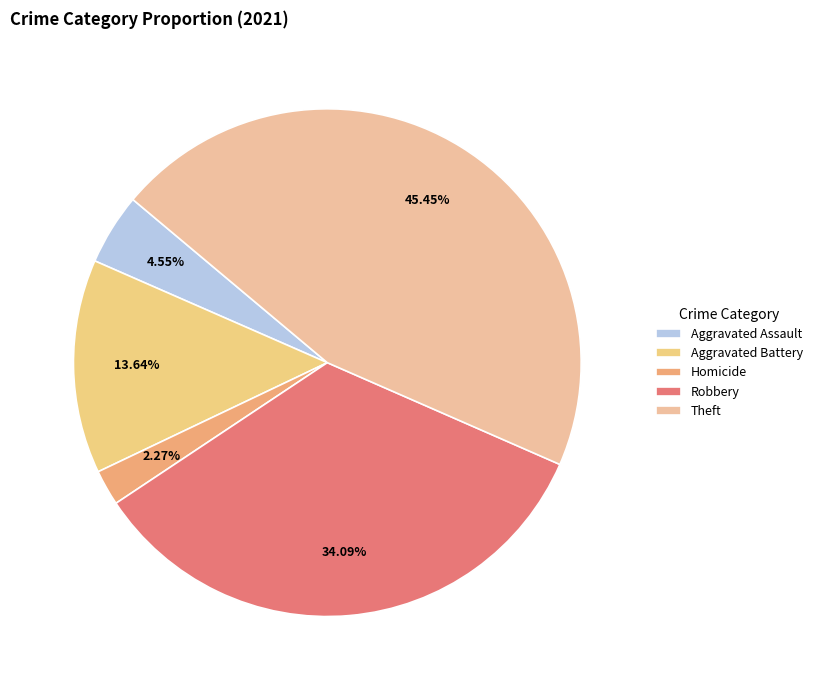

How many segments does this pie chart have?

5